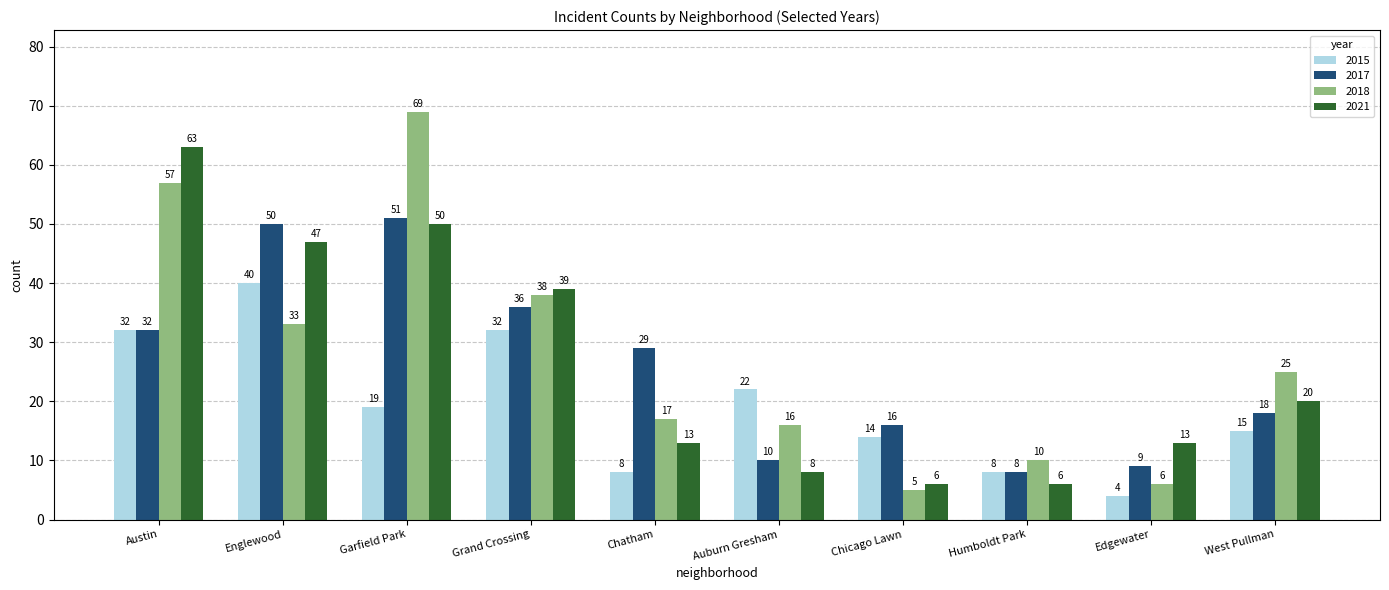

What position from the right is Garfield Park?

8